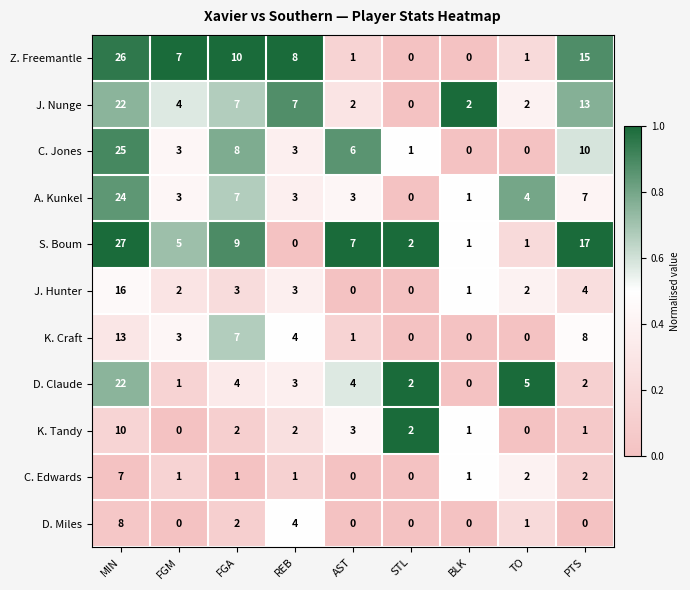

Between FGM and STL, which series saw the biggest shift?

Z. Freemantle